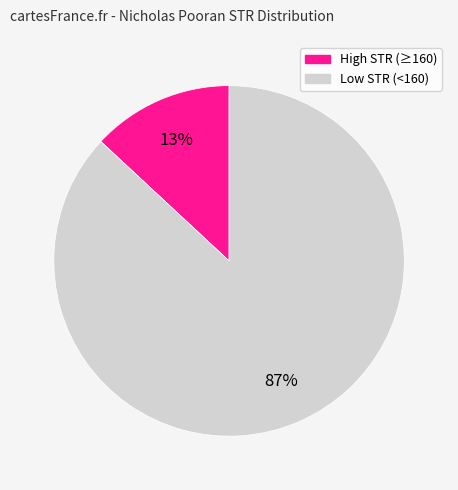

Count the number of slices in the pie.

2